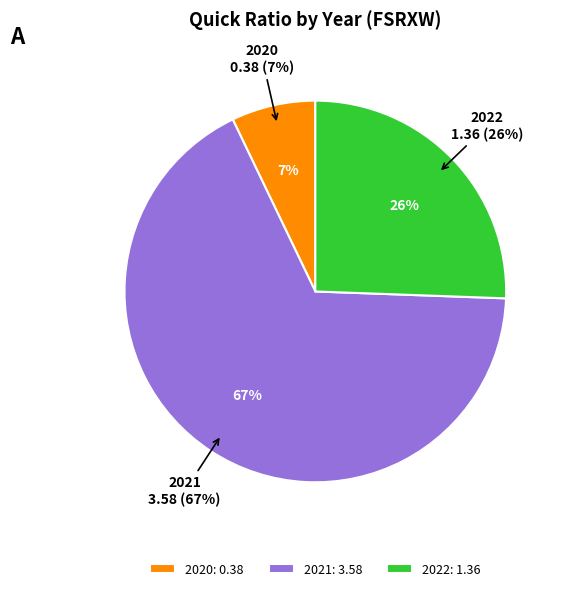

How much of the chart is everything except 2022?

74.4%